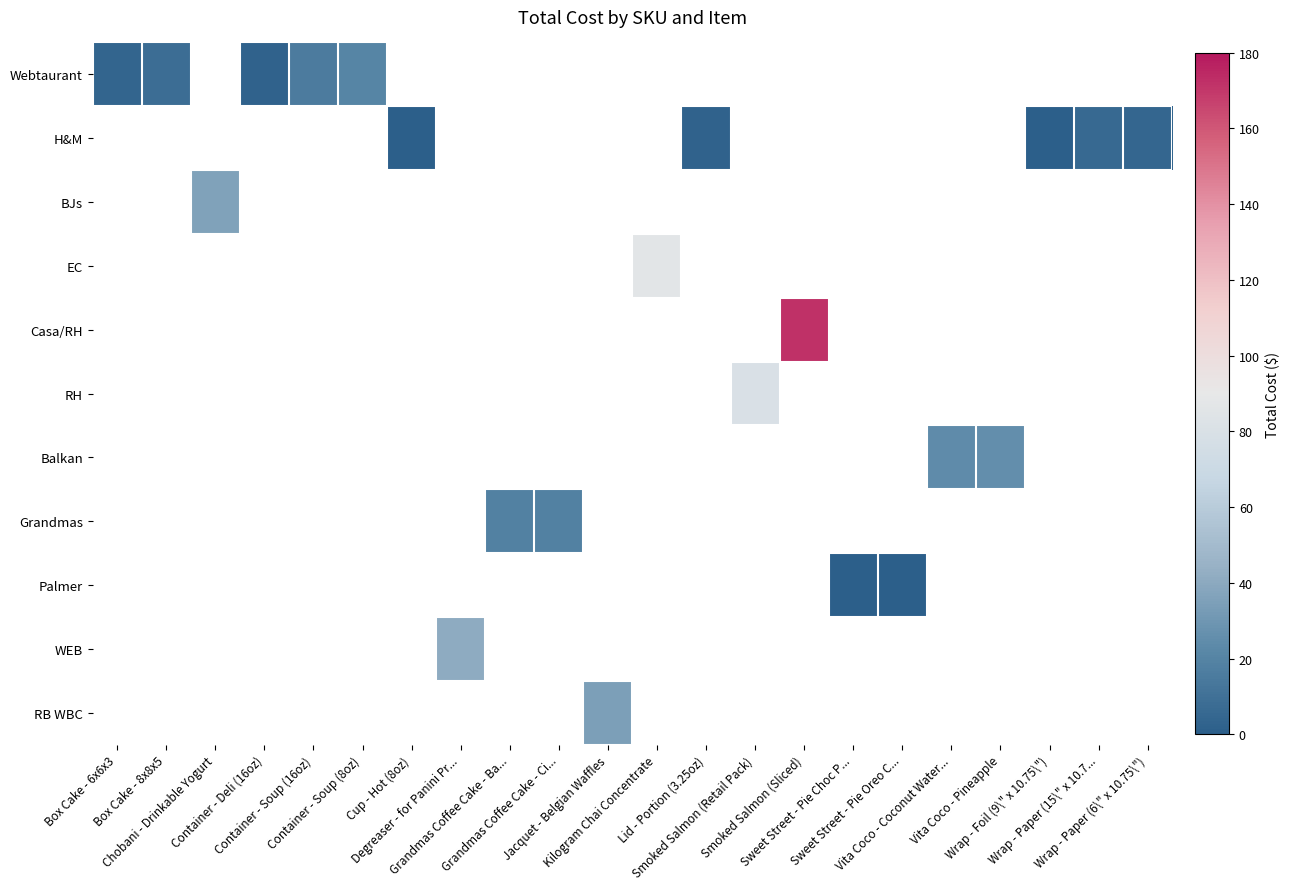

Count the number of categories in the chart.

22